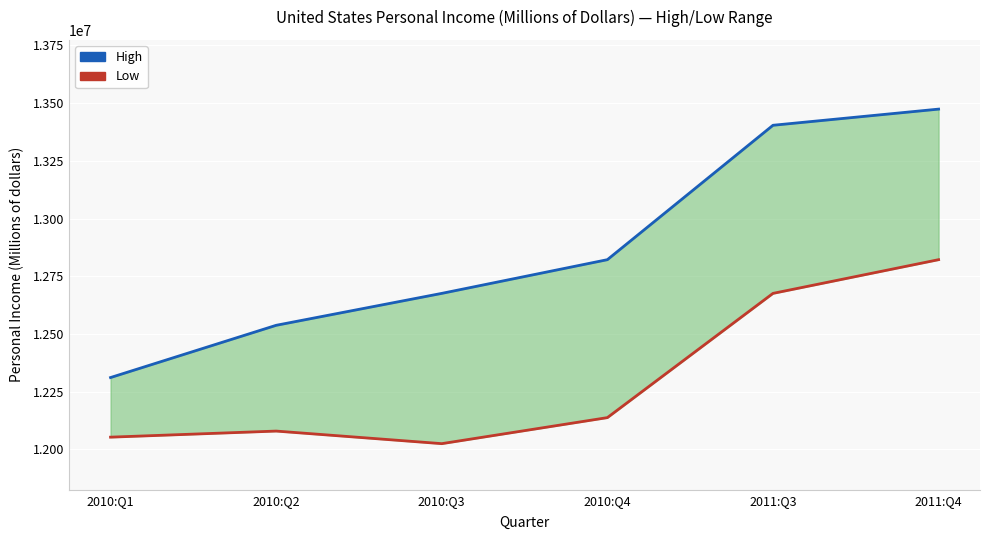

What is the sum of the High values at 2010:Q4 and 2011:Q3?

26226097.0